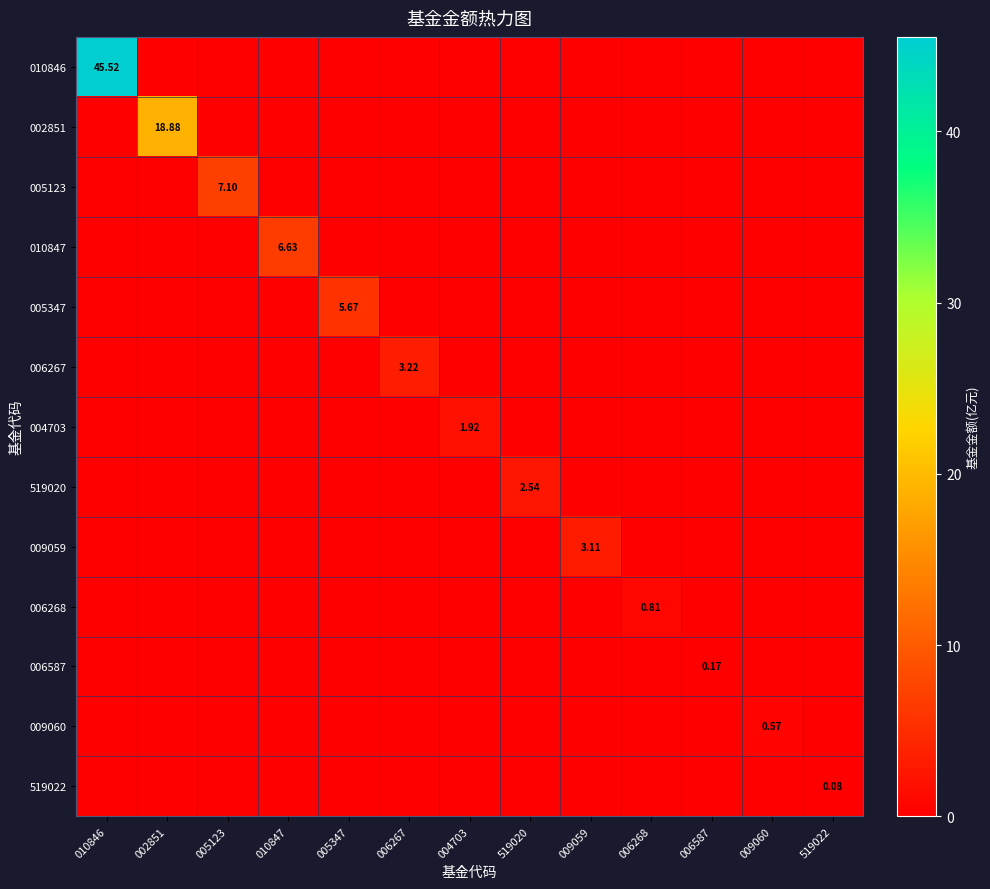

Between 009059 and 006587, which series saw the biggest shift?

009059